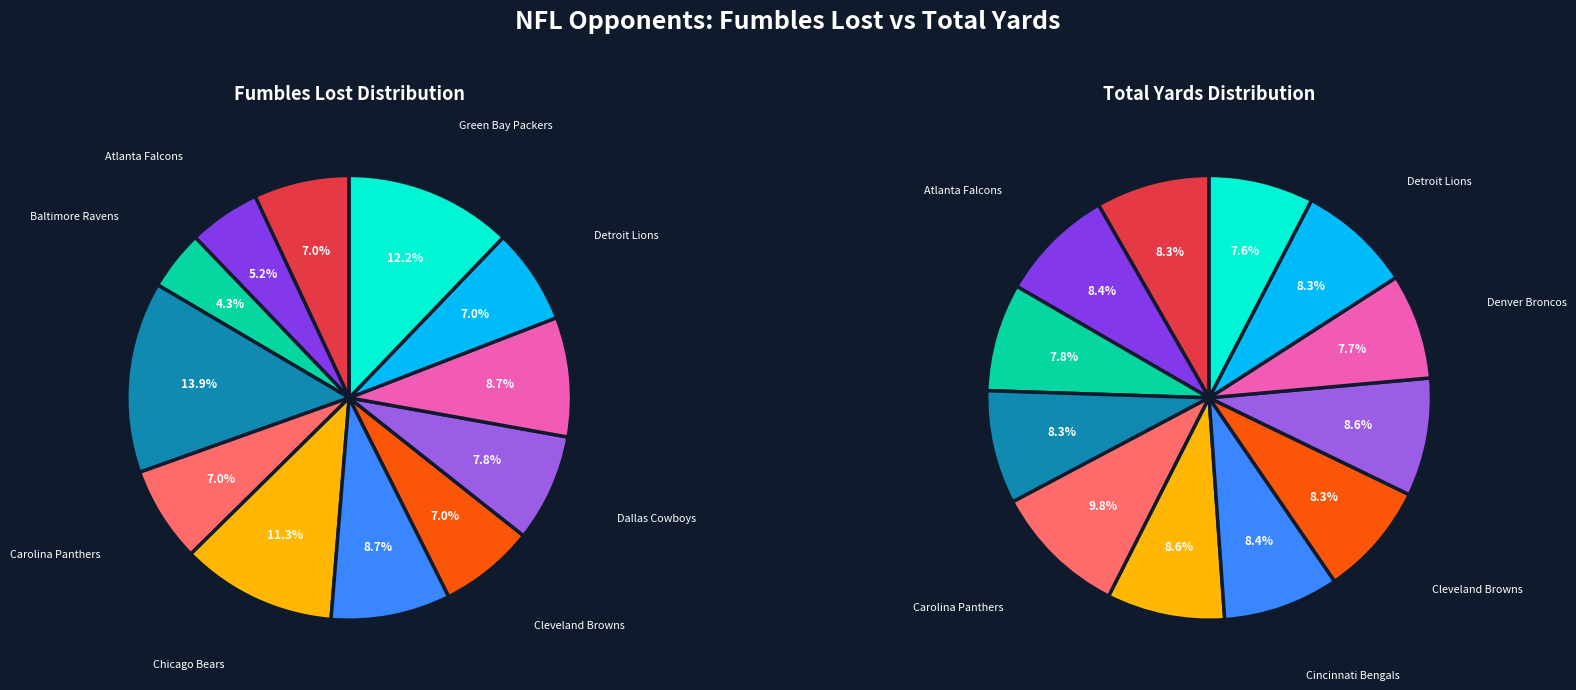

To the nearest percent, what portion does 2 represent?

4%